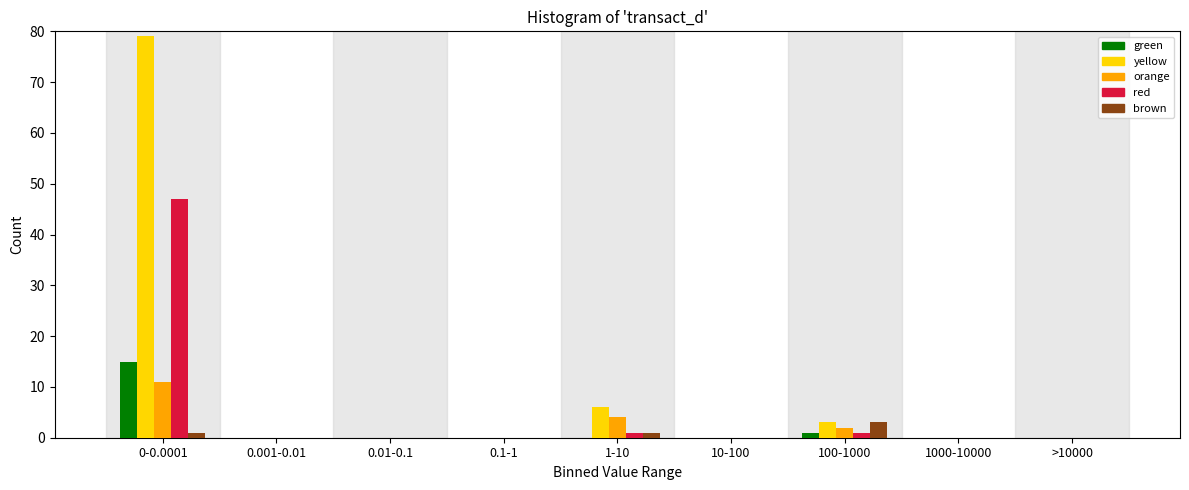

The value of brown at 0.01-0.1 is 0. True or false?

True